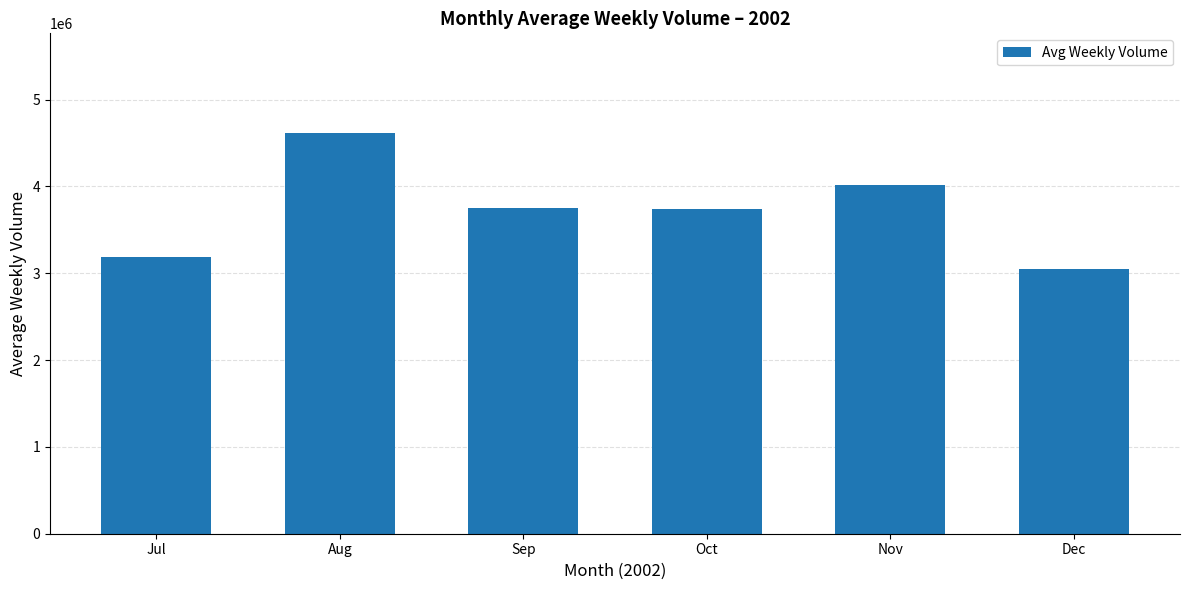

How many categories are shown in the chart?

6